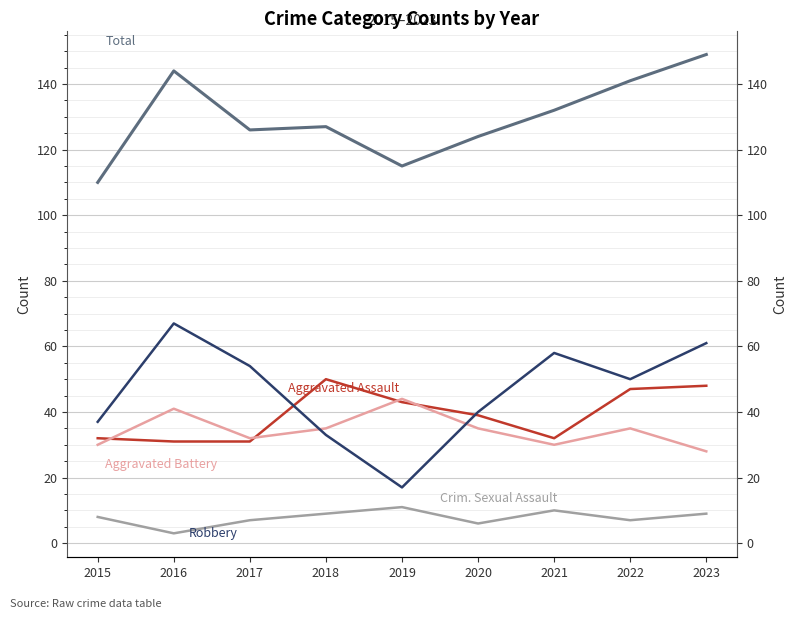

Reading left to right, transcribe all the data shown in this chart.

Aggravated Assault: 32	31	31	50	43	39	32	47	48
Aggravated Battery: 30	41	32	35	44	35	30	35	28
Criminal Sexual Assault: 8	3	7	9	11	6	10	7	9
Robbery: 37	67	54	33	17	40	58	50	61
Total: 110	144	126	127	115	124	132	141	149